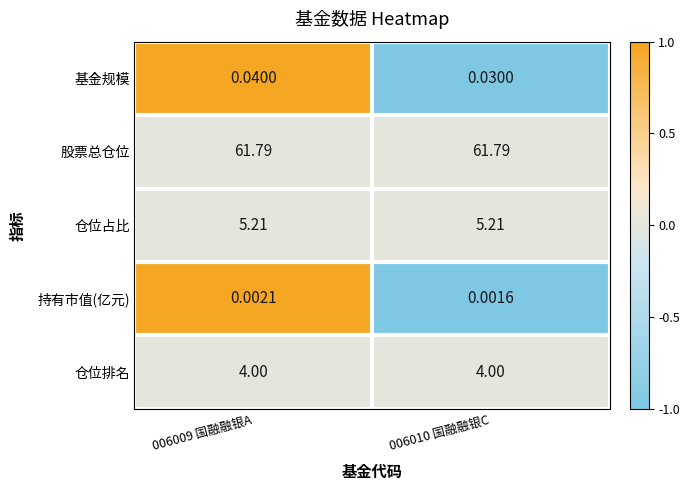

At 006010 国融融银C, list the series in order from largest to smallest.

股票总仓位, 仓位占比, 仓位排名, 基金规模, 持有市值(亿元)